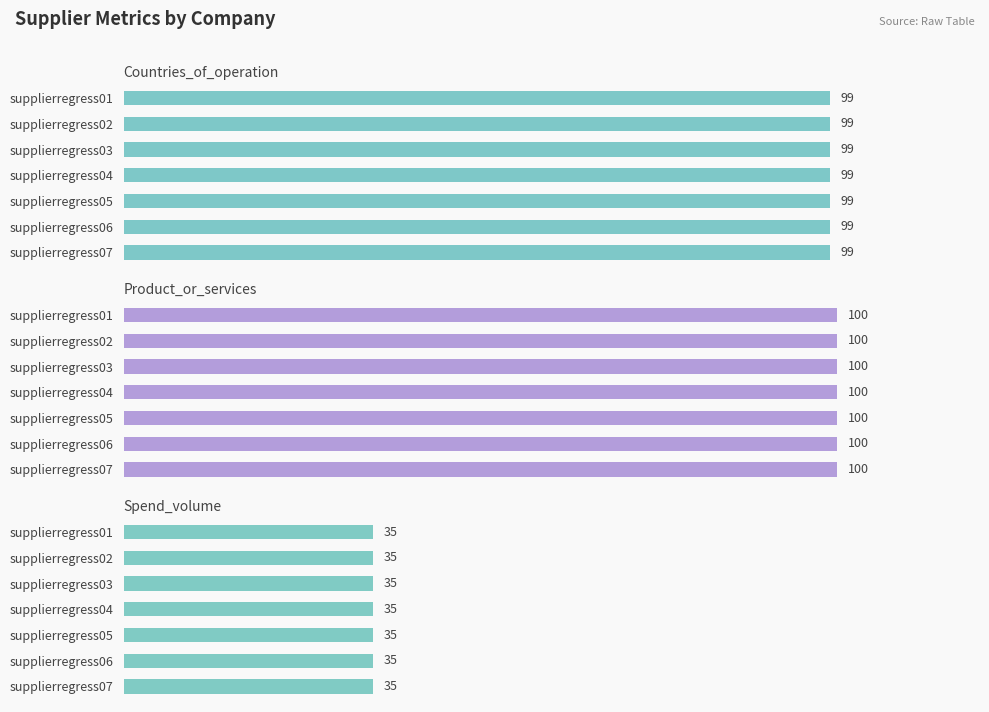

Which series has the widest spread of values?

Countries_of_operation